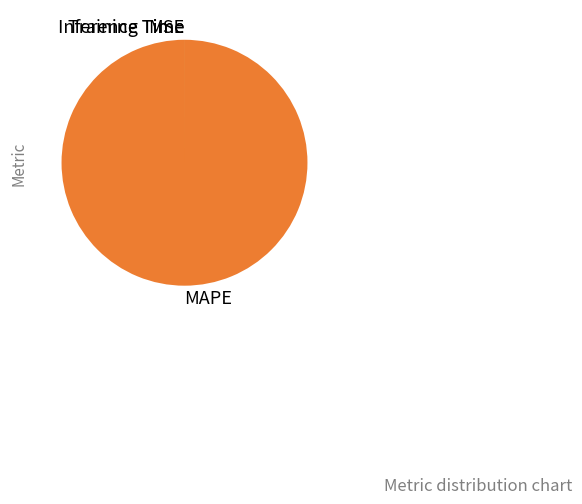

What is the largest slice in the pie chart?

MAPE